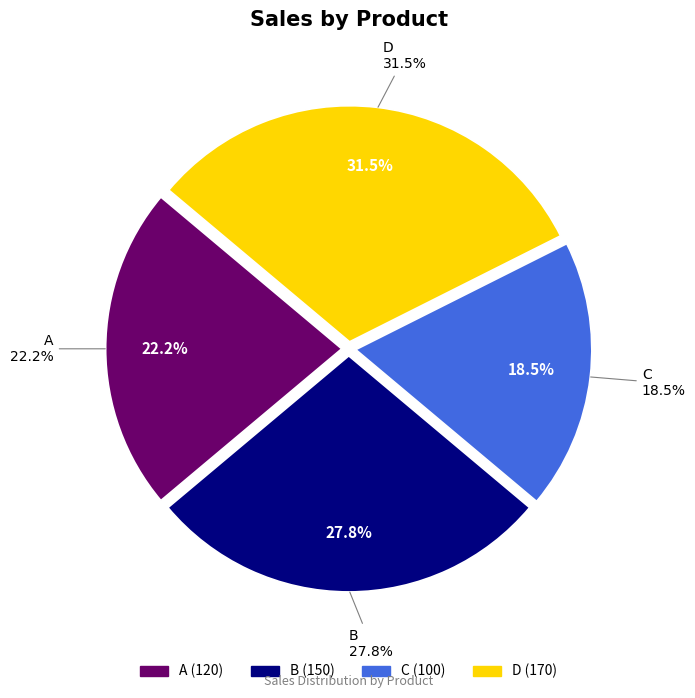

Is there any slice that represents more than half of the pie?

No